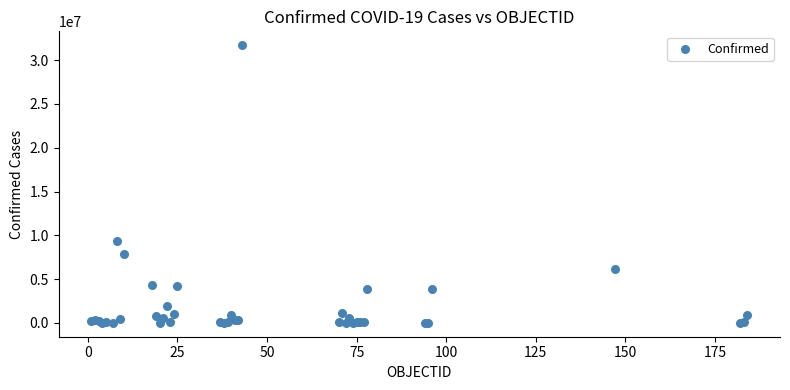

What Y value in the scatter plot is closest to 15855806?

9341492